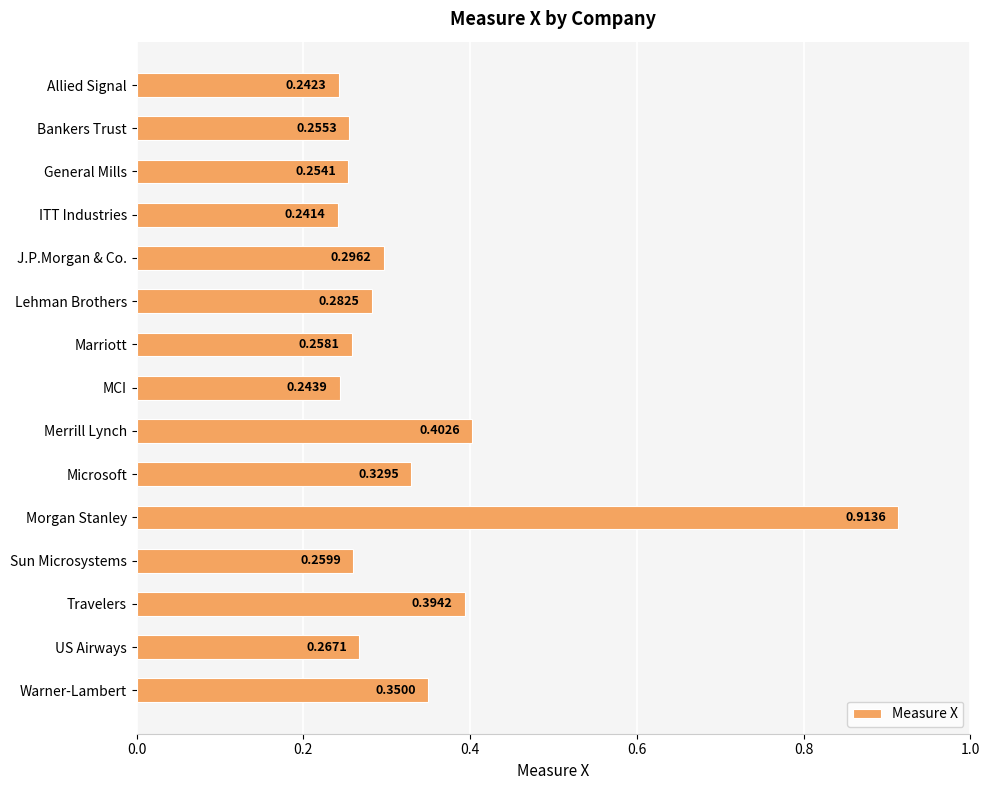

What is the difference between the maximum and minimum values?

0.7